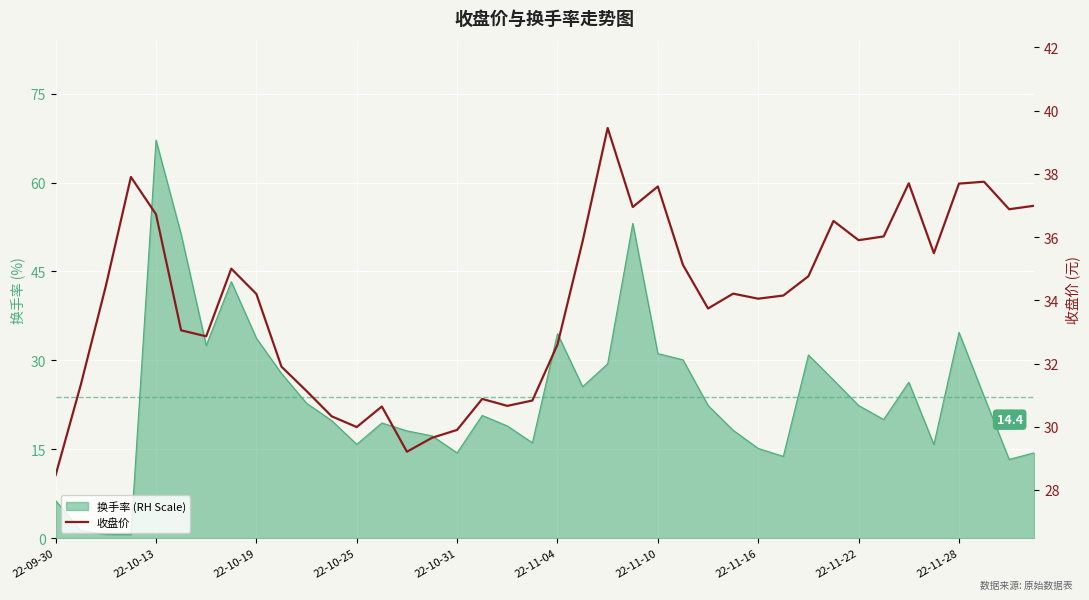

The value at 15 is 10.1. True or false?

False